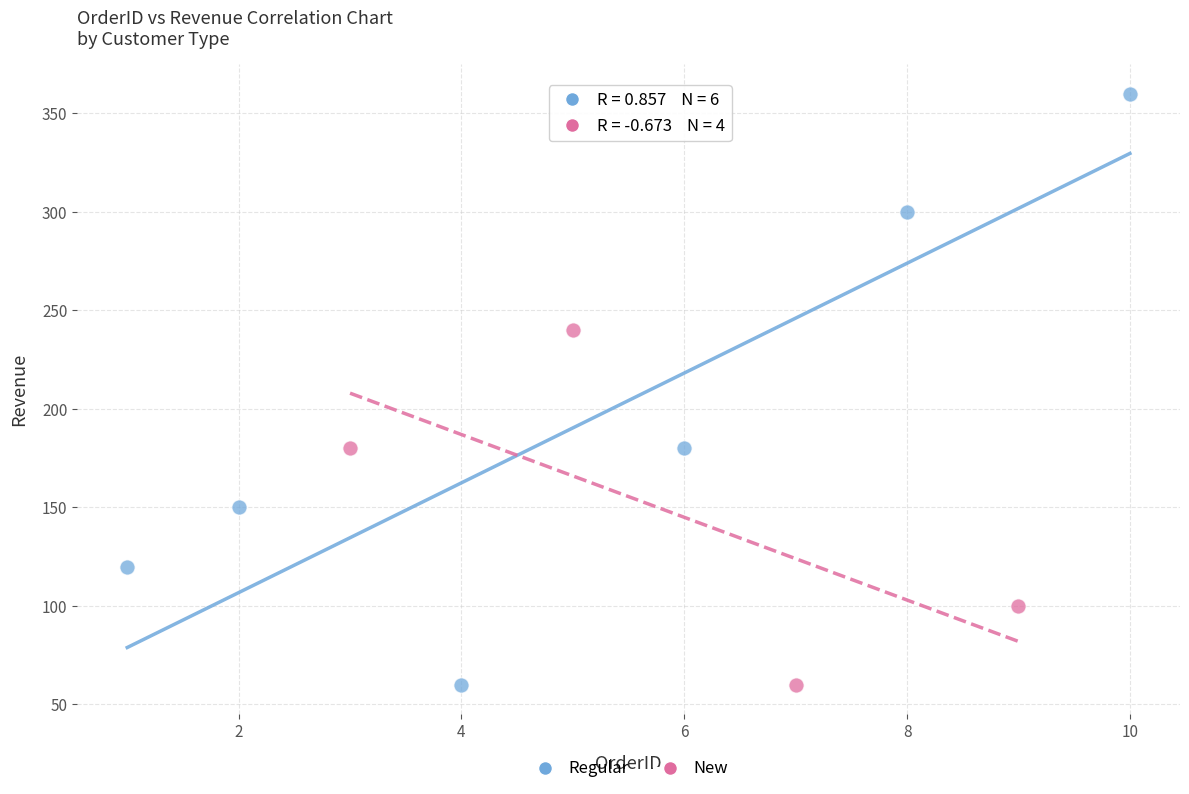

Which series reaches the maximum Y coordinate?

Regular